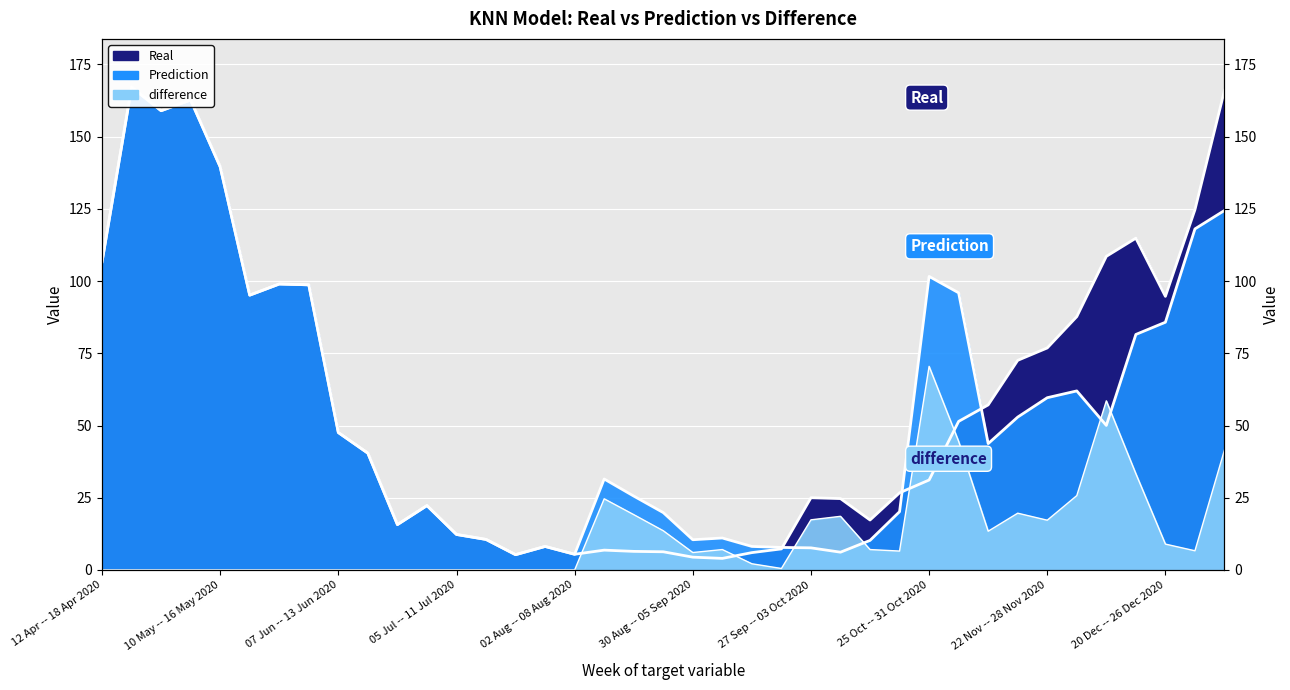

What is the spread (max minus min) of values at 25 Oct -- 31 Oct 2020?

70.5